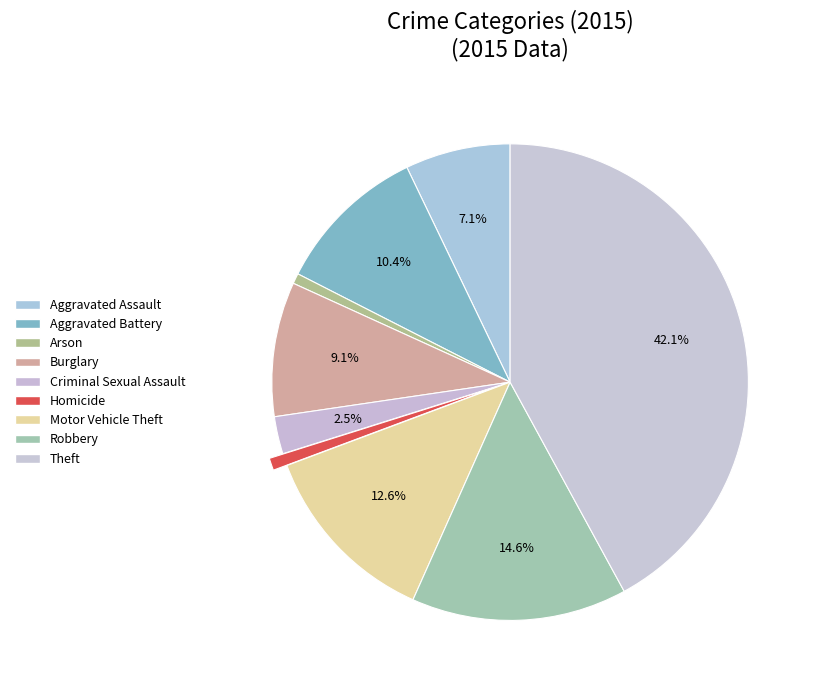

Is it true that Homicide is 11% of the pie?

False